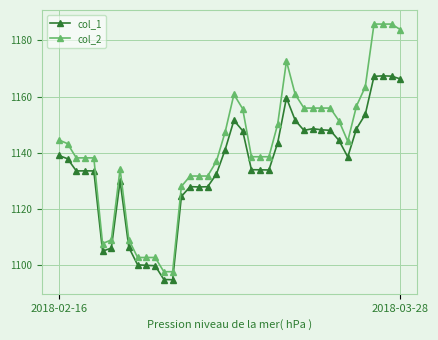

True or false: col_1 has more than 1 points higher than both neighbors.

True